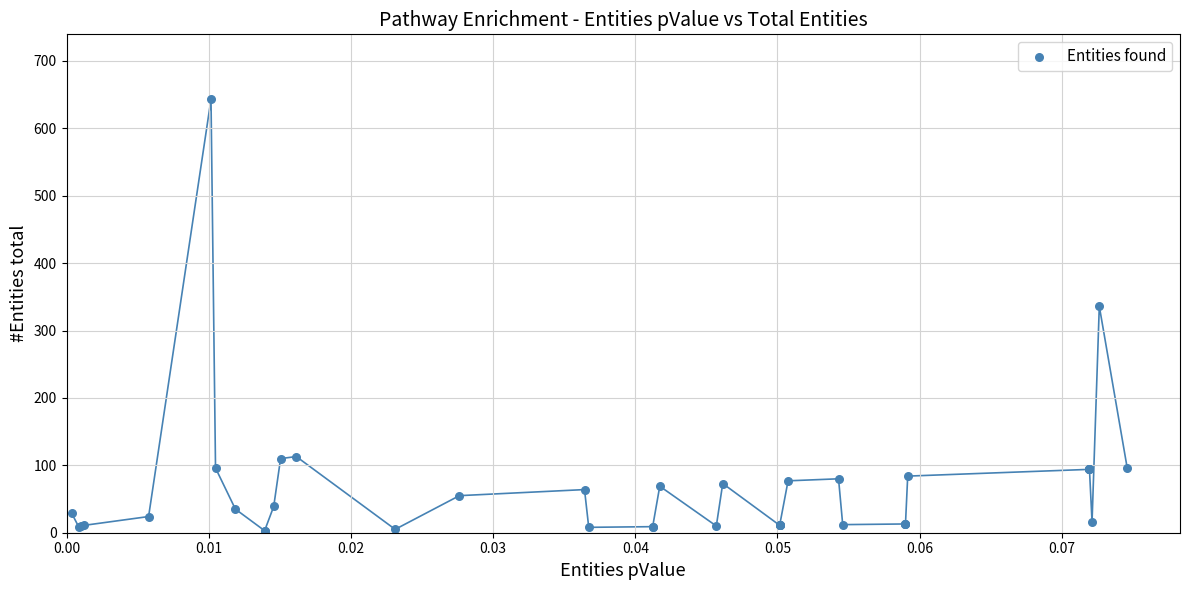

What Y value in the scatter plot is closest to 323?

336